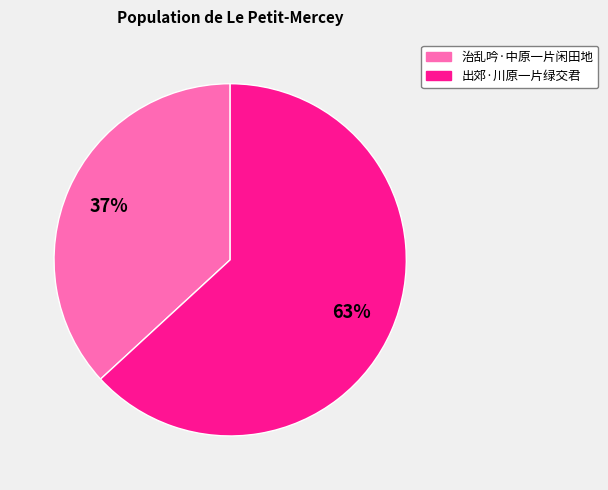

What is the majority slice?

出郊·川原一片绿交君